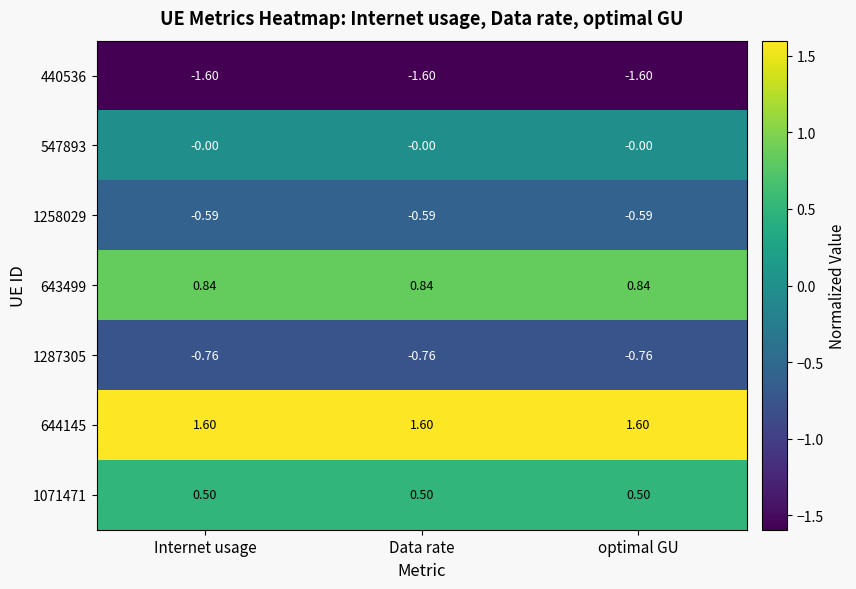

How many series are shown in this chart?

7